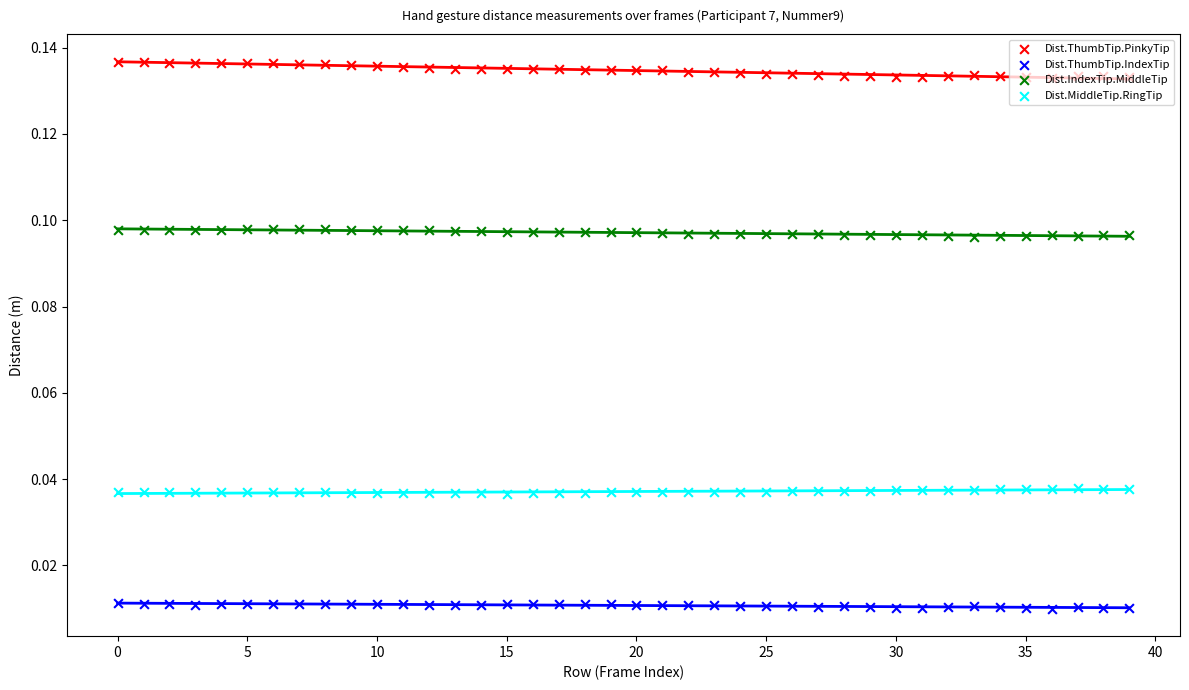

Is the value of Dist.ThumbTip.IndexTip at 35 greater than the value of Dist.IndexTip.MiddleTip at 0?

No